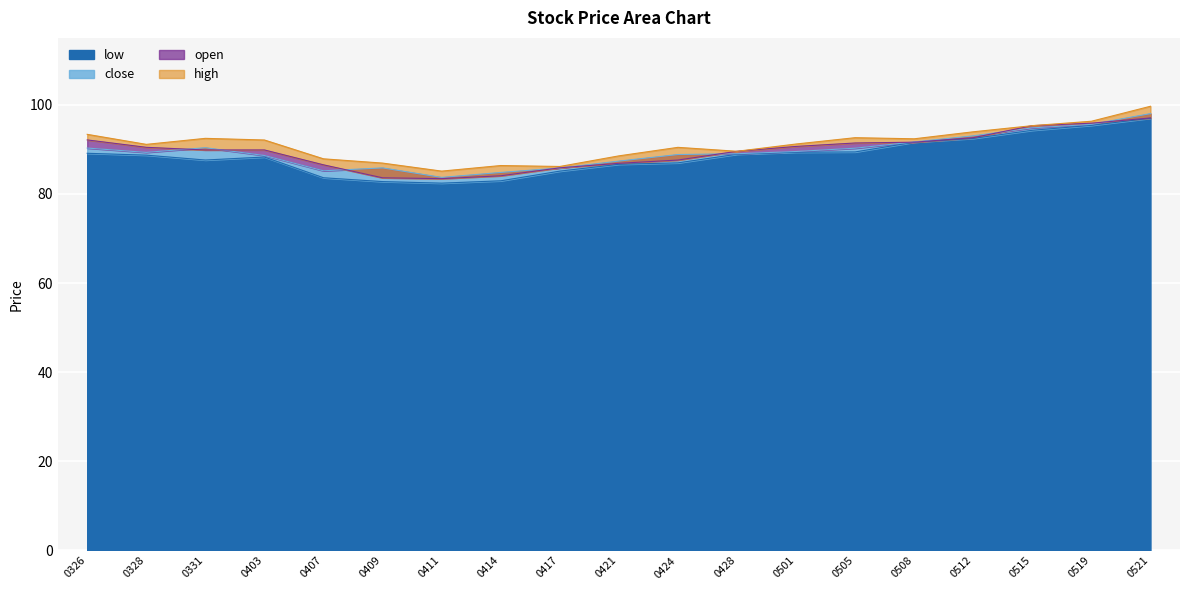

Reading right to left, list all the values displayed in this chart.

close: 20250521=98.0	20250519=95.6	20250515=94.8	20250512=93.0	20250508=91.7	20250505=90.3	20250501=89.5	20250428=89.0	20250424=88.8	20250421=87.4	20250417=85.8	20250414=84.8	20250411=83.7	20250409=85.8	20250407=85.2	20250403=88.6	20250331=90.4	20250328=89.3	20250326=90.3
open: 20250521=97.0	20250519=95.9	20250515=95.3	20250512=92.6	20250508=91.6	20250505=91.4	20250501=90.7	20250428=89.6	20250424=87.6	20250421=86.9	20250417=85.9	20250414=84.1	20250411=83.4	20250409=83.6	20250407=86.5	20250403=89.9	20250331=89.9	20250328=90.5	20250326=92.1
high: 20250521=99.7	20250519=96.3	20250515=95.3	20250512=93.9	20250508=92.4	20250505=92.6	20250501=91.2	20250428=89.6	20250424=90.4	20250421=88.5	20250417=86.2	20250414=86.4	20250411=85.1	20250409=86.9	20250407=87.9	20250403=92.1	20250331=92.5	20250328=91.1	20250326=93.4
low: 20250521=97.0	20250519=95.4	20250515=94.3	20250512=92.5	20250508=91.6	20250505=89.4	20250501=89.4	20250428=88.9	20250424=87.0	20250421=86.6	20250417=85.1	20250414=82.9	20250411=82.4	20250409=82.8	20250407=83.6	20250403=88.3	20250331=87.6	20250328=88.7	20250326=89.1